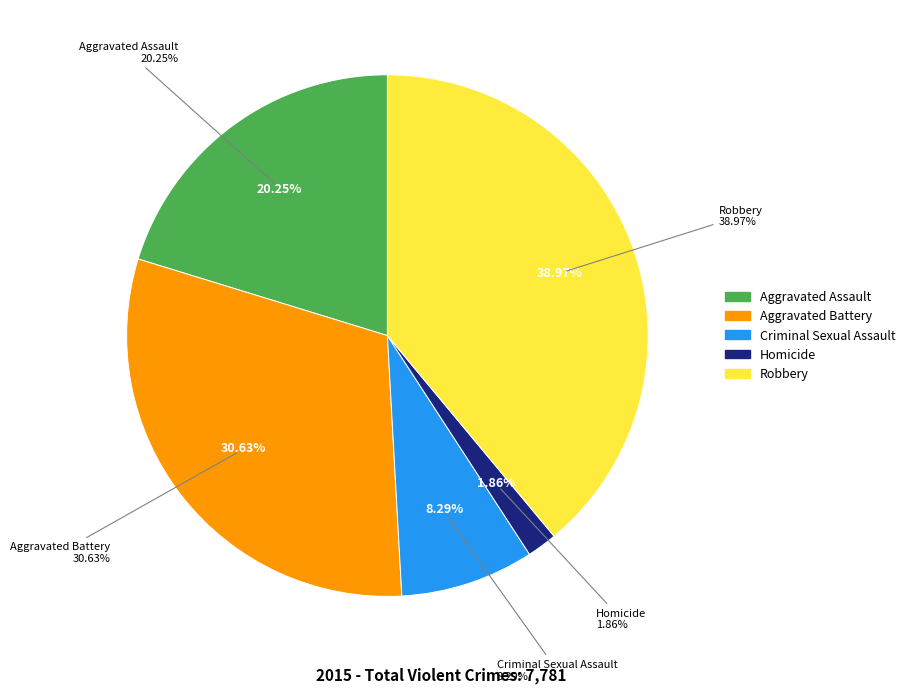

What is the smallest slice in the pie chart?

Homicide